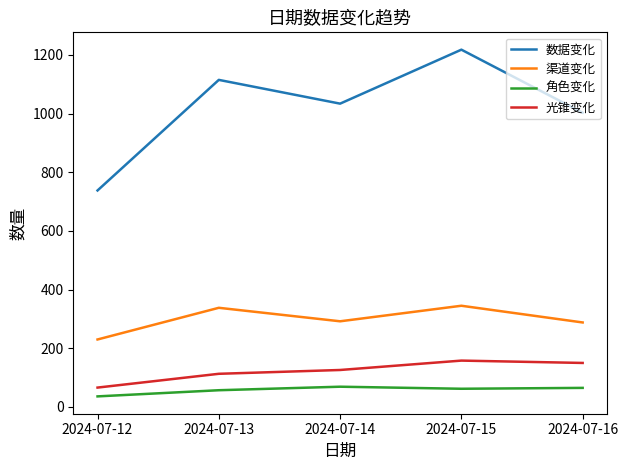

Where is the first local minimum for 数据变化?

2024-07-14